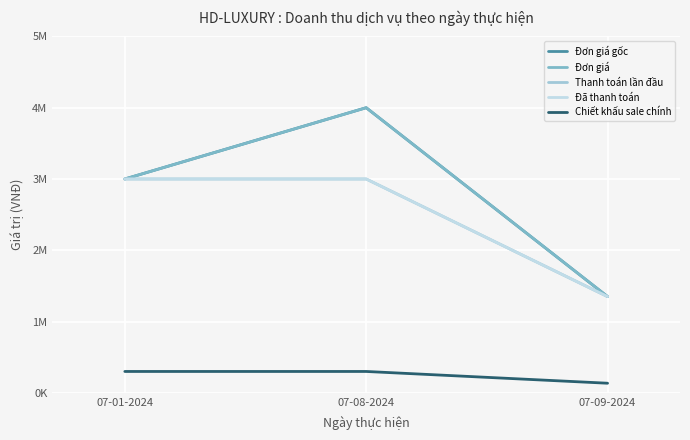

Reading right to left, extract all data points from this chart.

Đơn giá gốc: 07-09-2024=1350000	07-08-2024=4000000	07-01-2024=3000000
Đơn giá: 07-09-2024=1350000	07-08-2024=4000000	07-01-2024=3000000
Thanh toán lần đầu: 07-09-2024=1350000	07-08-2024=3000000	07-01-2024=3000000
Đã thanh toán: 07-09-2024=1350000	07-08-2024=3000000	07-01-2024=3000000
Chiết khấu sale chính: 07-09-2024=135000	07-08-2024=300000	07-01-2024=300000